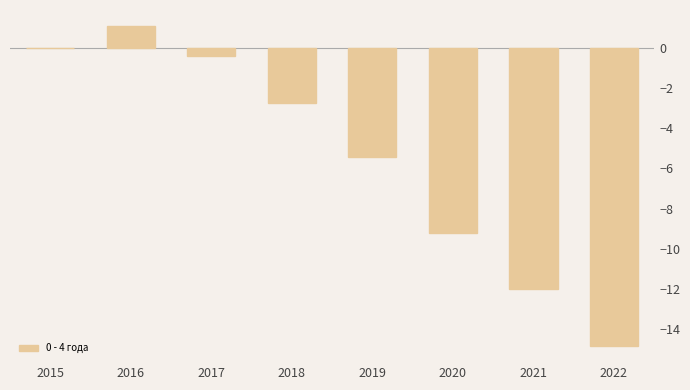

The chart shows a value of 0.0 at 2015. True or false?

True